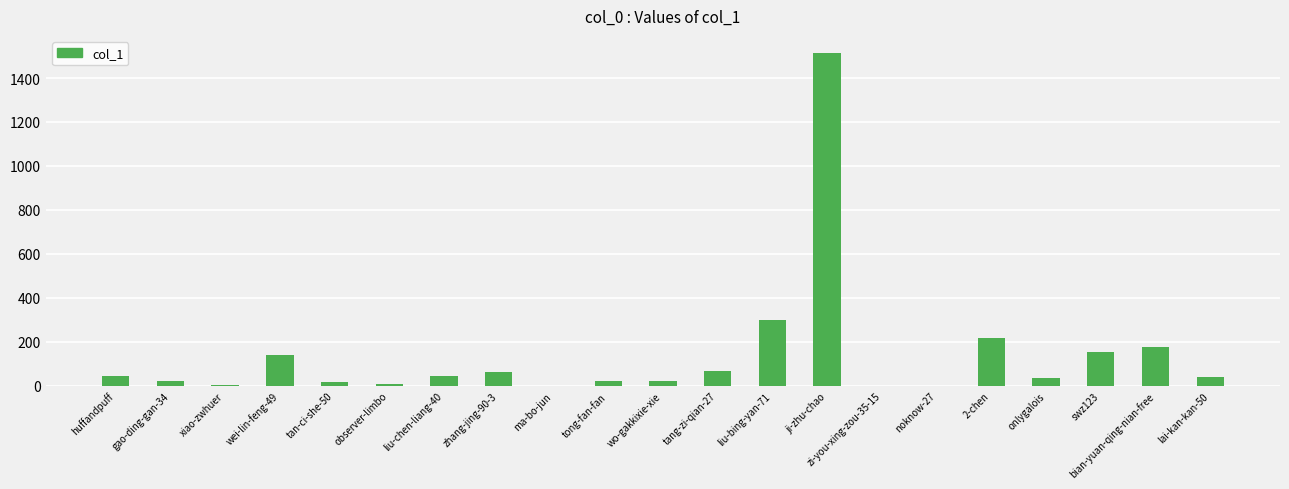

What is the maximum value shown in the chart?

1516